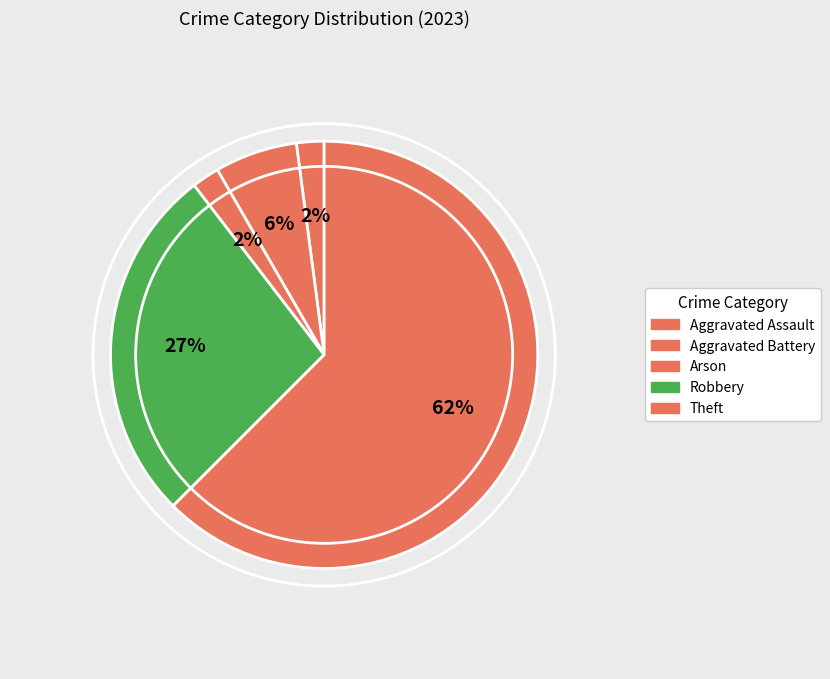

To the nearest percent, what portion does Robbery represent?

27%